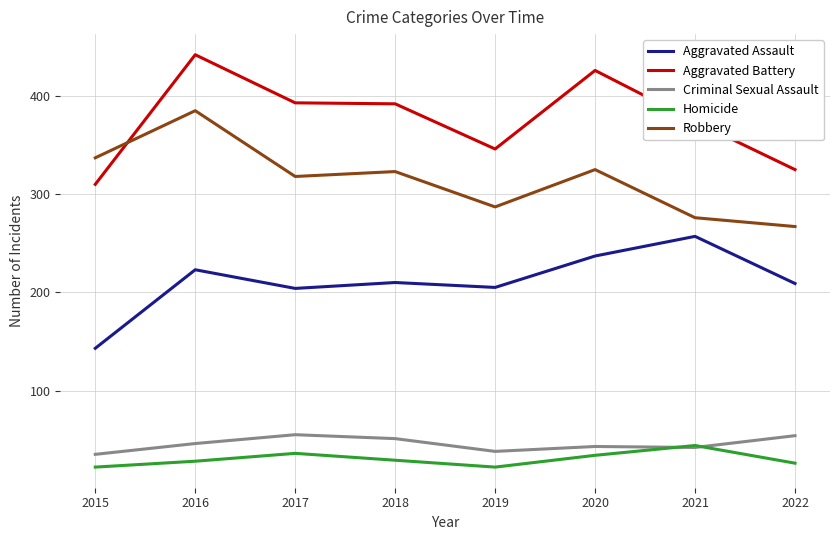

At which category does Criminal Sexual Assault reach its first local valley?

2019